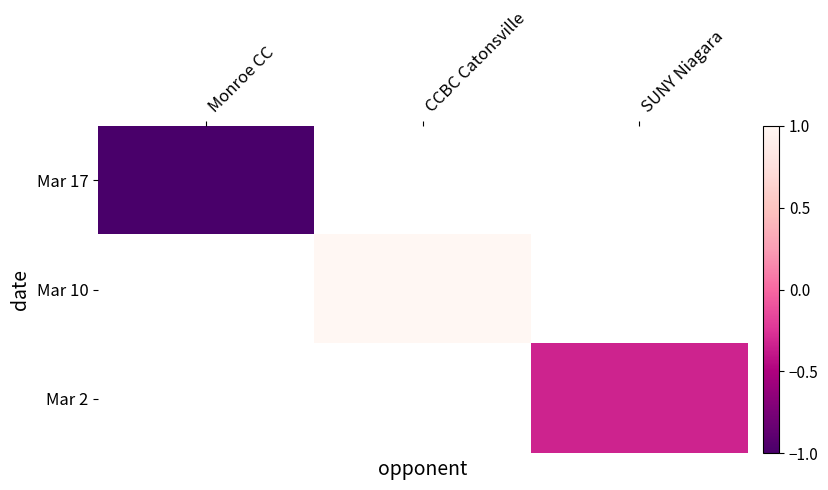

At how many categories does at least one series exceed 0?

1